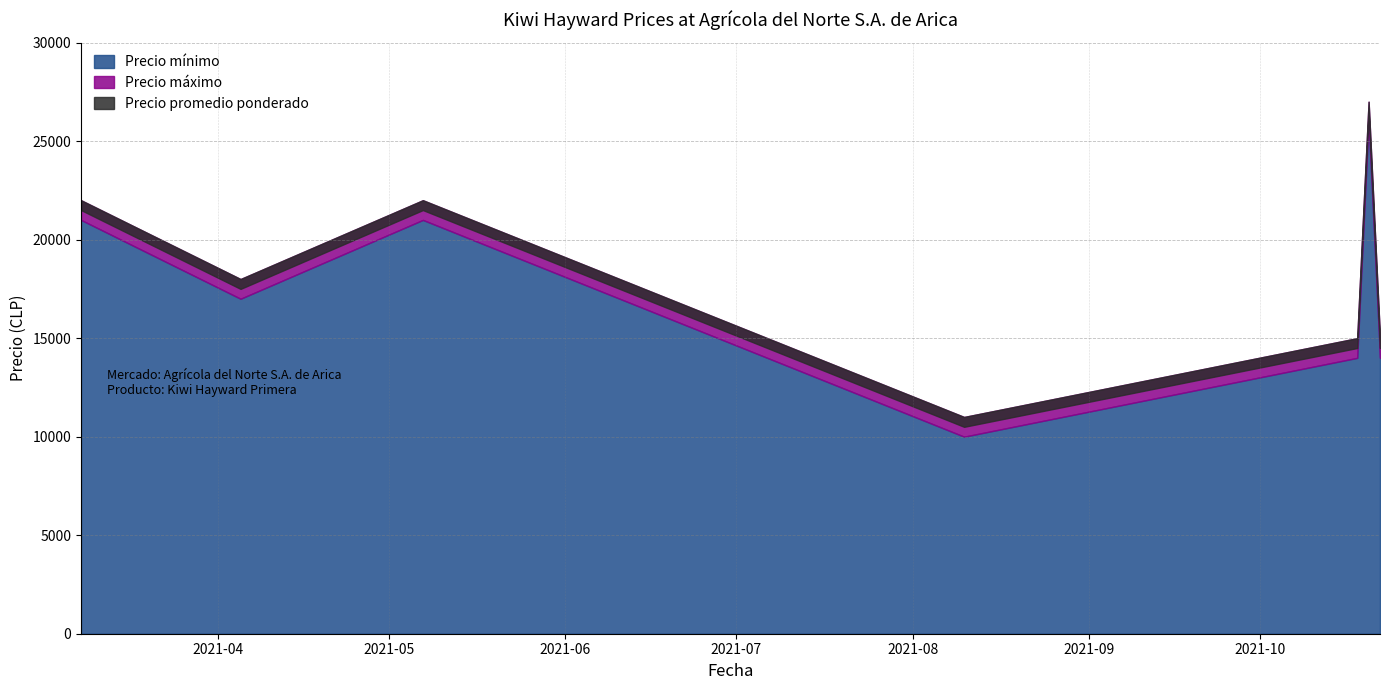

Reading left to right, what are all the values shown in this chart?

Precio mínimo: 2021-03-08=21000	2021-04-05=17000	2021-04-21=19000	2021-05-07=21000	2021-08-10=10000	2021-10-18=14000	2021-10-20=26000	2021-10-22=14000
Precio máximo: 2021-03-08=22000	2021-04-05=18000	2021-04-21=20000	2021-05-07=22000	2021-08-10=11000	2021-10-18=15000	2021-10-20=27000	2021-10-22=15000
Precio promedio ponderado: 2021-03-08=21500	2021-04-05=17500	2021-04-21=19500	2021-05-07=21500	2021-08-10=10500	2021-10-18=14500	2021-10-20=26500	2021-10-22=14500